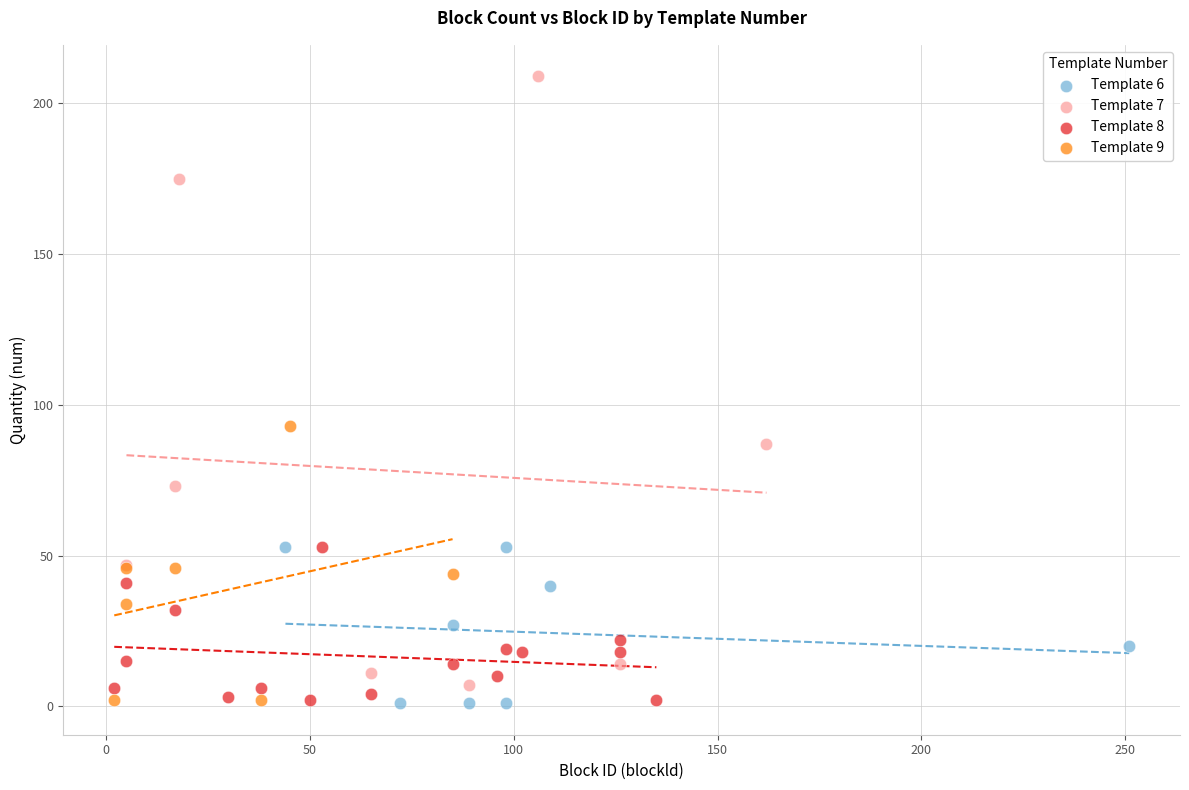

What are all the series names shown in the legend?

Template 6, Template 7, Template 8, Template 9